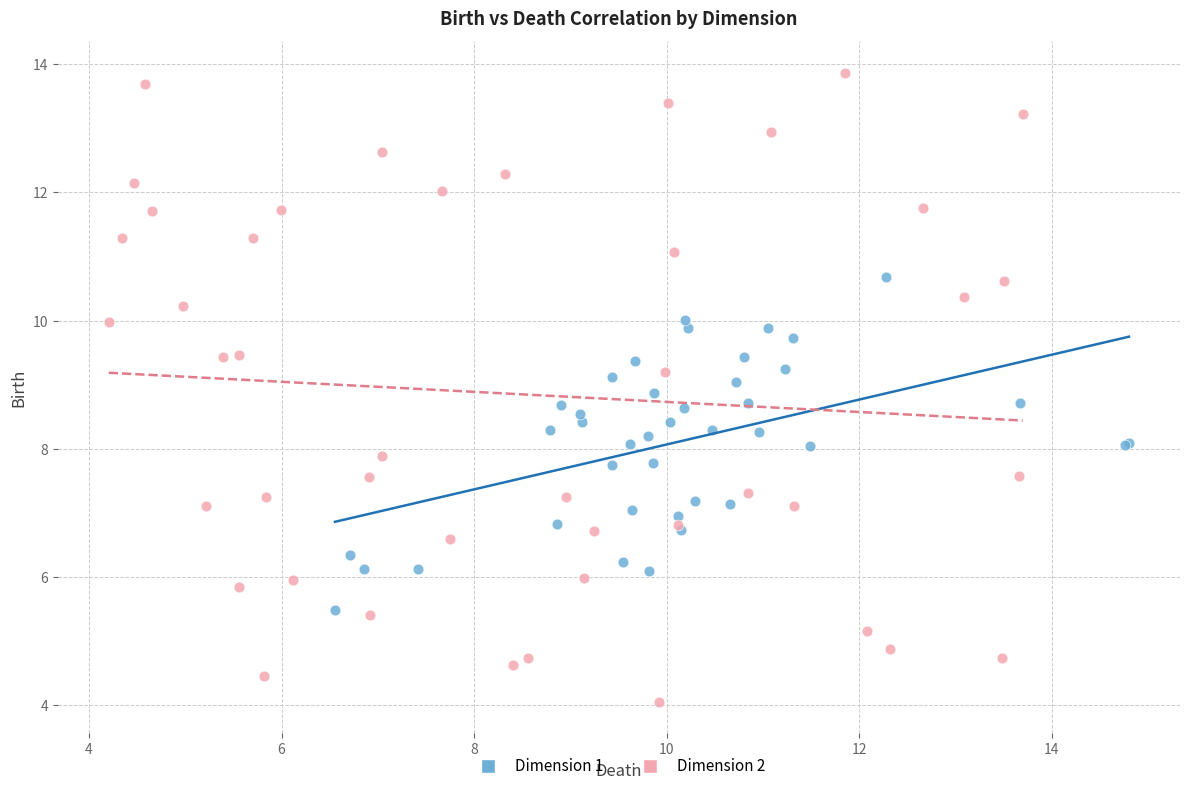

Which series has the largest Y range (max minus min)?

Dimension 2